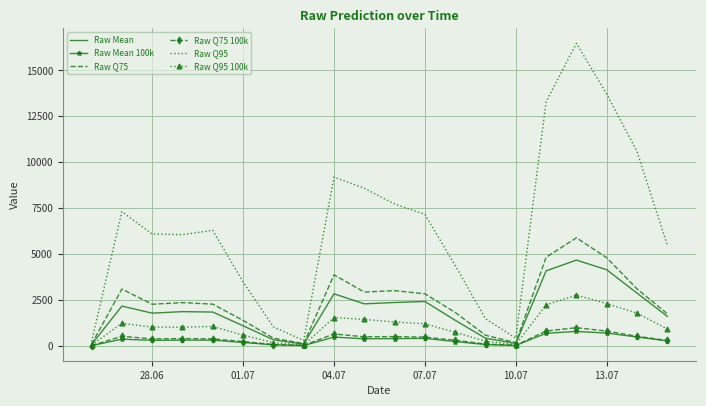

Which series has the widest spread of values?

Raw Q95